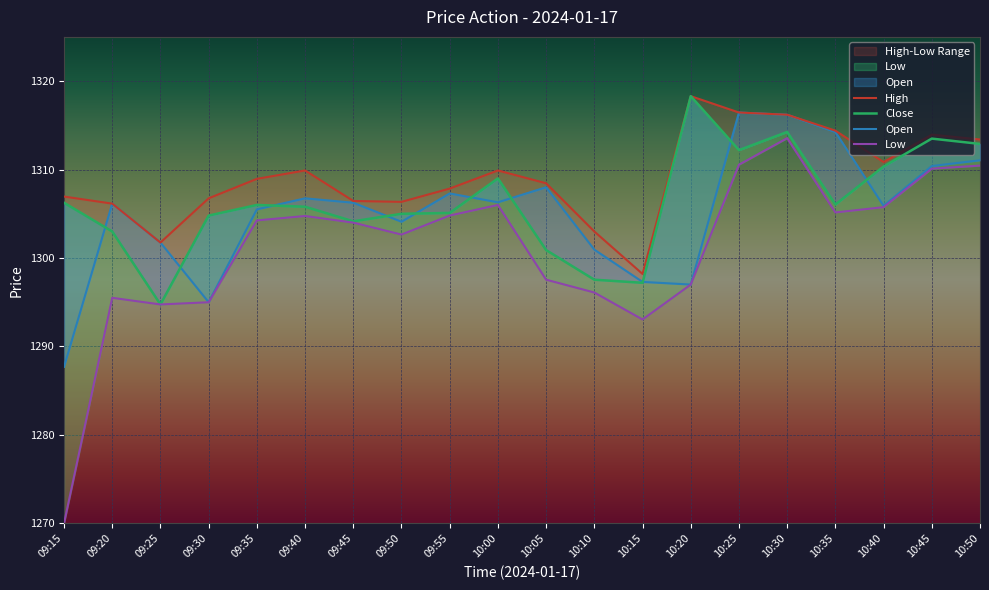

At how many categories does at least one series exceed 1306?

17